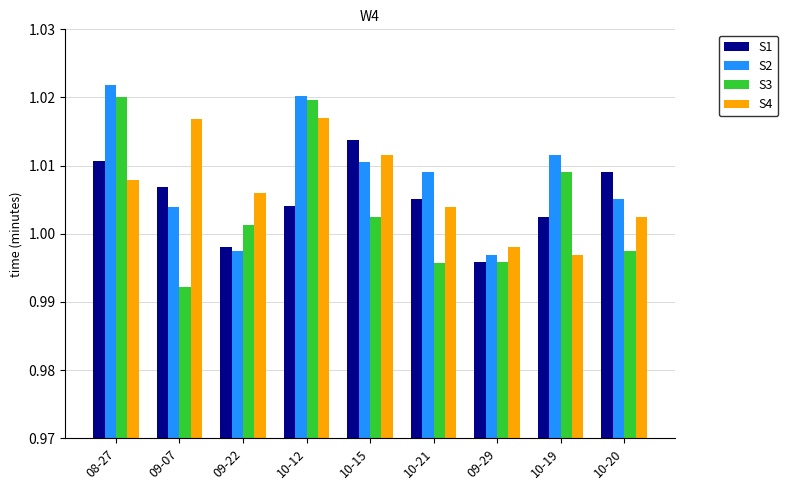

List the series in order of their overall mean, lowest first.

S3, S1, S4, S2